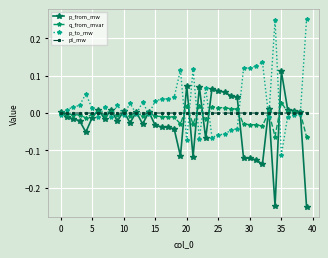

After their last crossing, which series has the higher values: p_from_mw or p_to_mw?

p_to_mw